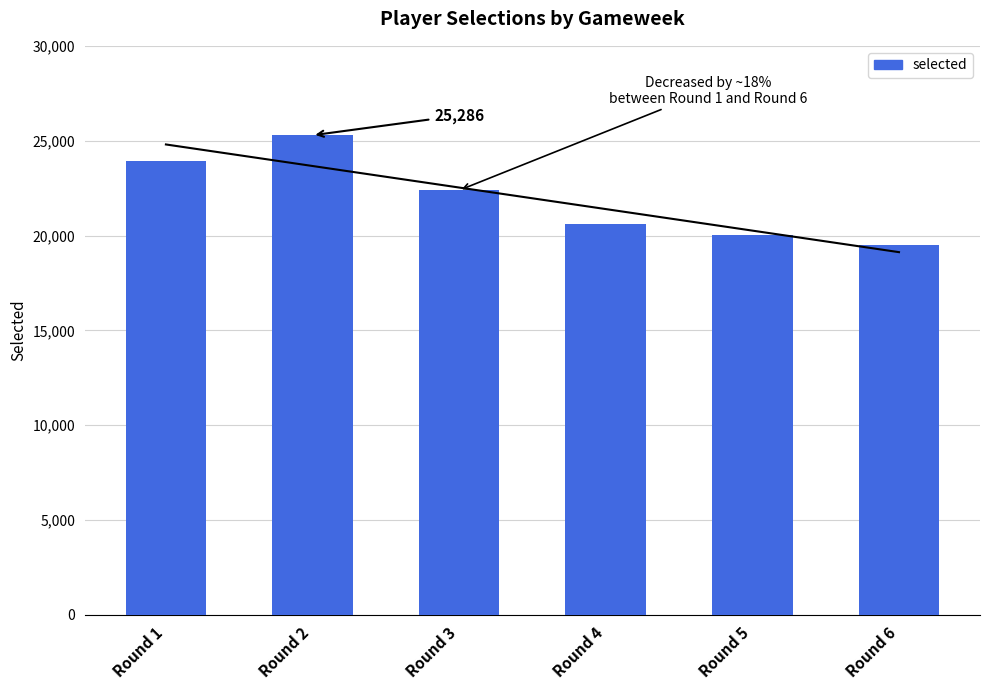

Reading left to right, what are all the values shown in this chart?

Round 1=23949	Round 2=25286	Round 3=22386	Round 4=20605	Round 5=20053	Round 6=19497